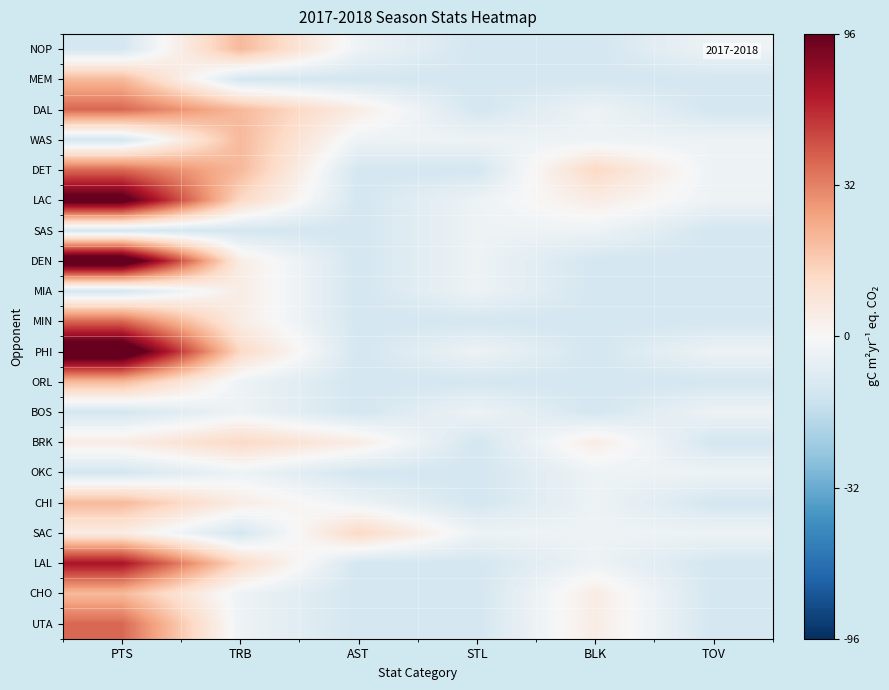

Reading right to left, list all the values displayed in this chart.

NOP: TOV=-0.4	BLK=-1.4	STL=-1.4	AST=-0.4	TRB=2.6	PTS=-1.4
MEM: TOV=-1.4	BLK=-1.4	STL=-1.4	AST=-1.4	TRB=-1.4	PTS=2.6
DAL: TOV=-1.4	BLK=-0.4	STL=-1.4	AST=0.6	TRB=2.6	PTS=4.6
WAS: TOV=-0.4	BLK=-0.4	STL=-0.4	AST=-0.4	TRB=2.6	PTS=-1.4
DET: TOV=-0.4	BLK=1.6	STL=-1.4	AST=-1.4	TRB=2.6	PTS=4.6
LAC: TOV=-0.4	BLK=0.6	STL=-0.4	AST=-1.4	TRB=1.6	PTS=8.6
SAS: TOV=-1.4	BLK=-0.4	STL=-0.4	AST=-1.4	TRB=-1.4	PTS=-1.4
DEN: TOV=-1.4	BLK=-1.4	STL=-0.4	AST=-1.4	TRB=0.6	PTS=9.6
MIA: TOV=-1.4	BLK=-1.4	STL=-0.4	AST=-1.4	TRB=0.6	PTS=-1.4
MIN: TOV=-1.4	BLK=-1.4	STL=-1.4	AST=-1.4	TRB=0.6	PTS=4.6
PHI: TOV=-0.4	BLK=-1.4	STL=-0.4	AST=-1.4	TRB=1.6	PTS=9.6
ORL: TOV=-1.4	BLK=-1.4	STL=-1.4	AST=-1.4	TRB=-0.4	PTS=2.6
BOS: TOV=-0.4	BLK=-1.4	STL=-0.4	AST=-1.4	TRB=-0.4	PTS=-1.4
BRK: TOV=-1.4	BLK=0.6	STL=-1.4	AST=0.6	TRB=1.6	PTS=0.6
OKC: TOV=-0.4	BLK=-0.4	STL=-1.4	AST=-1.4	TRB=-0.4	PTS=-1.4
CHI: TOV=-1.4	BLK=-0.4	STL=-1.4	AST=-0.4	TRB=0.6	PTS=2.6
SAC: TOV=-0.4	BLK=-0.4	STL=-0.4	AST=1.6	TRB=-1.4	PTS=0.6
LAL: TOV=-1.4	BLK=-0.4	STL=-1.4	AST=-1.4	TRB=1.6	PTS=6.6
CHO: TOV=-1.4	BLK=0.6	STL=-1.4	AST=-1.4	TRB=-0.4	PTS=2.6
UTA: TOV=-1.4	BLK=0.6	STL=-1.4	AST=-1.4	TRB=-0.4	PTS=4.6